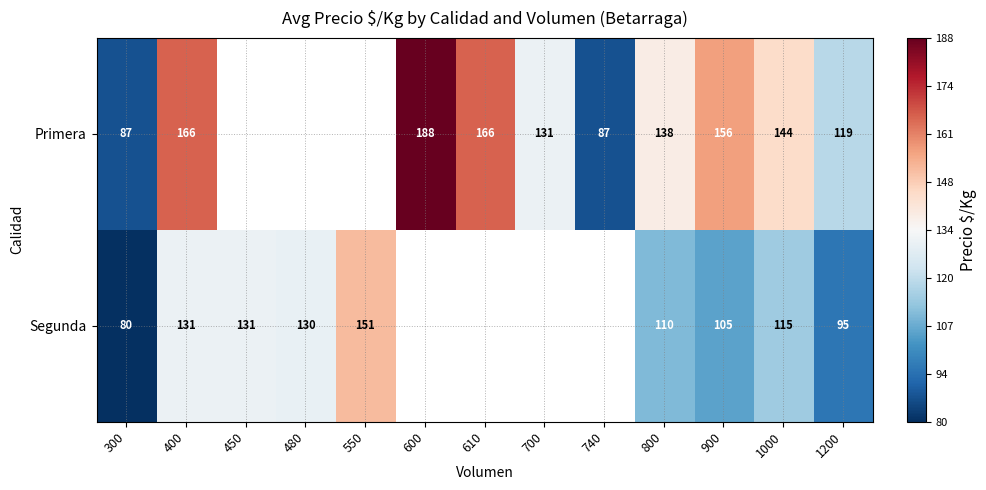

The Segunda series shows 131 at 400. True or false?

True